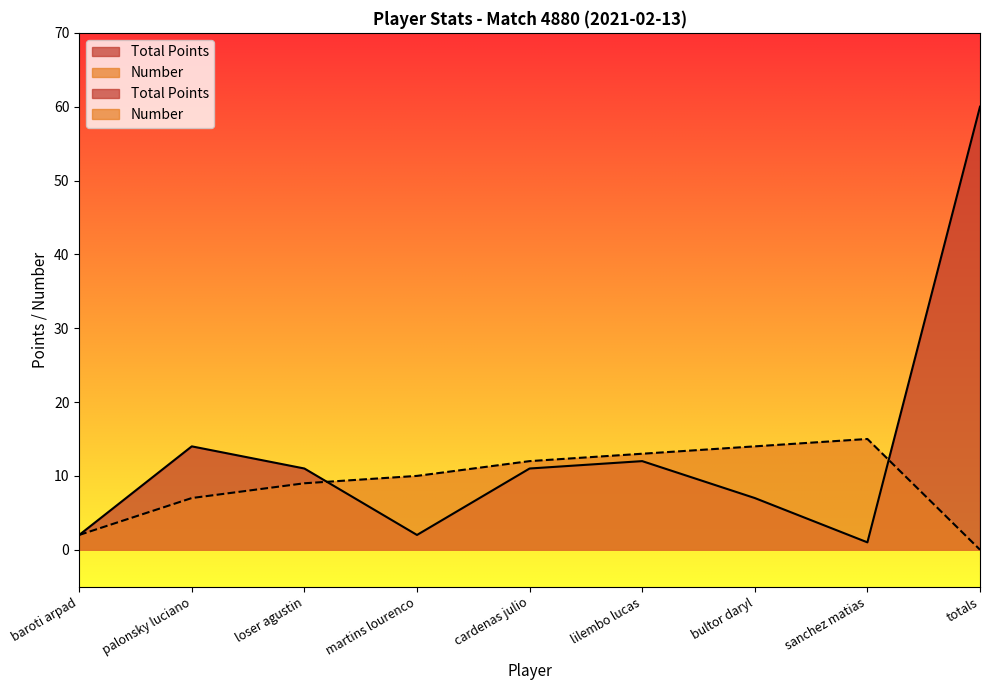

Which series has the largest total across all categories?

Total Points